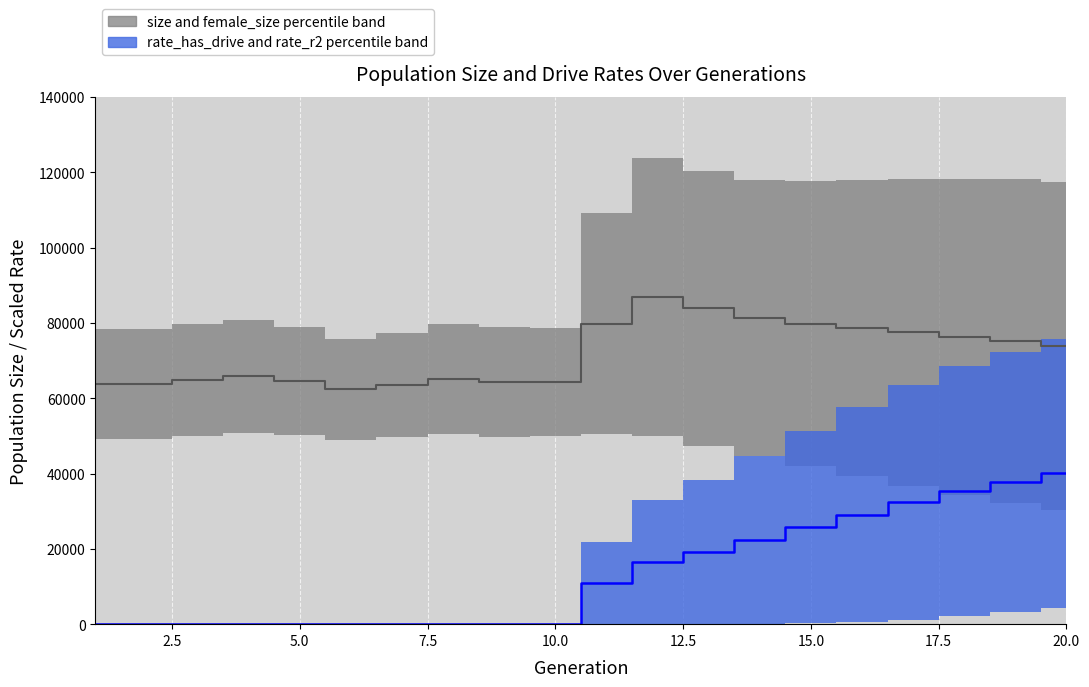

True or false: female_size and size intersect in this chart.

False